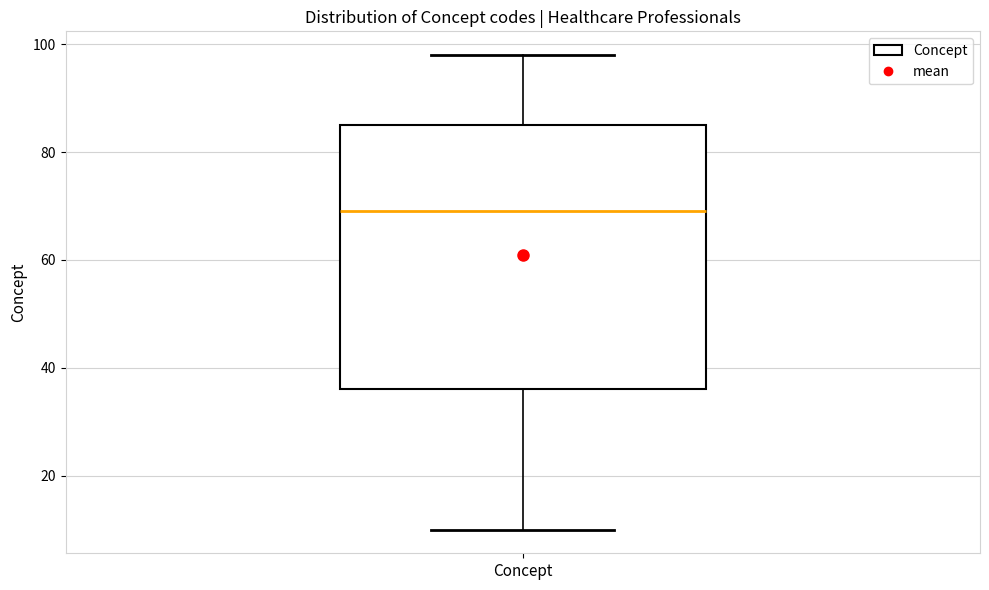

Transcribe this box plot: give where the median line is, the range the box spans, and where the two whiskers end, as read against the y-axis. The values are not printed on the chart, so give them approximately, as read against the axis.

median 70, box 36 to 86, whiskers 10 to 98